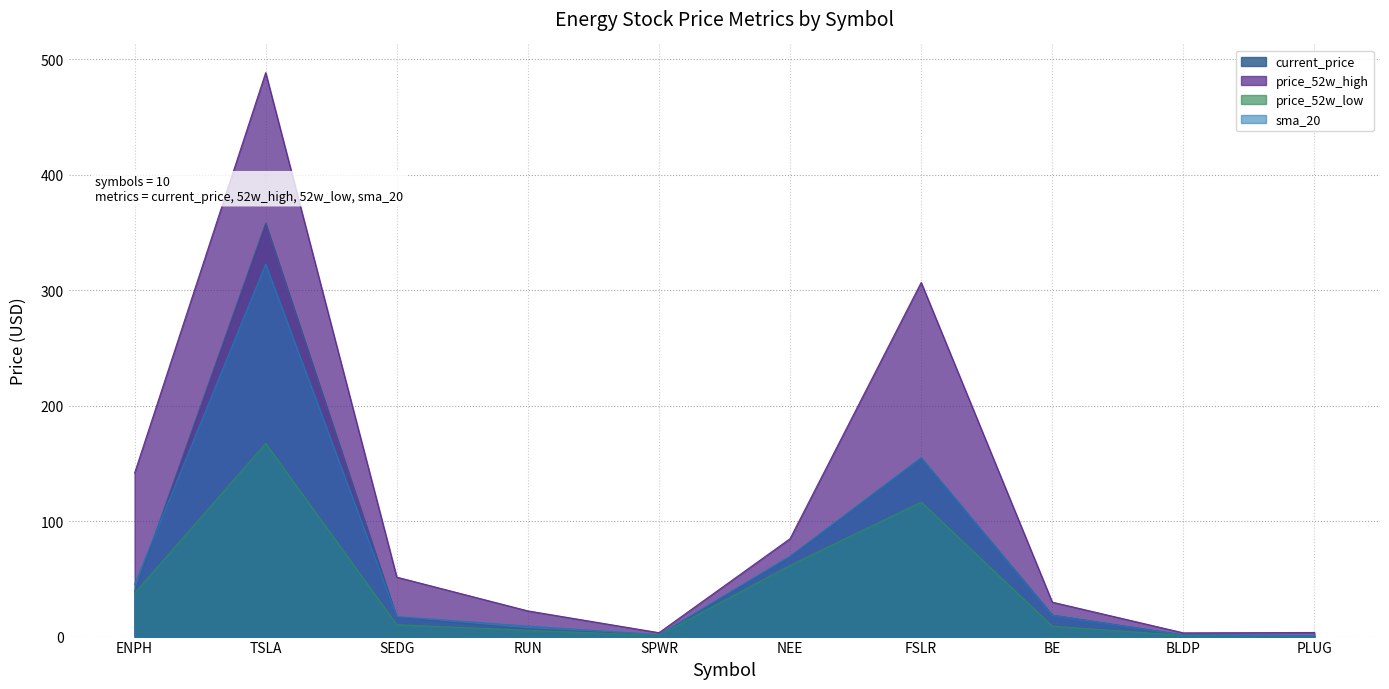

What is the difference between the second highest and second lowest values in the current_price series?

153.5